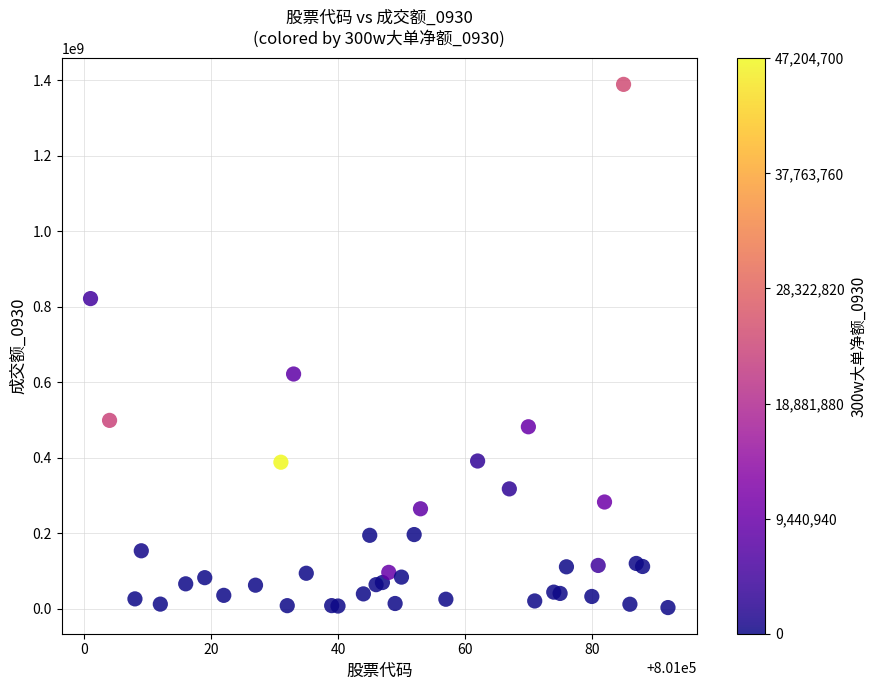

What Y value in the scatter plot is closest to 695987889?

621713263